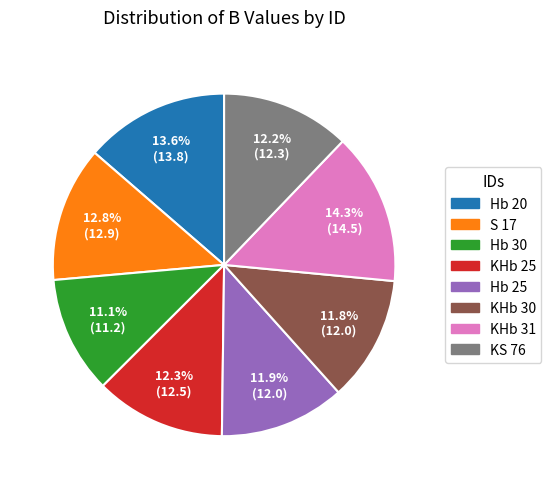

What is the ratio of the value at KHb 30 to the value at Hb 25?

1.0